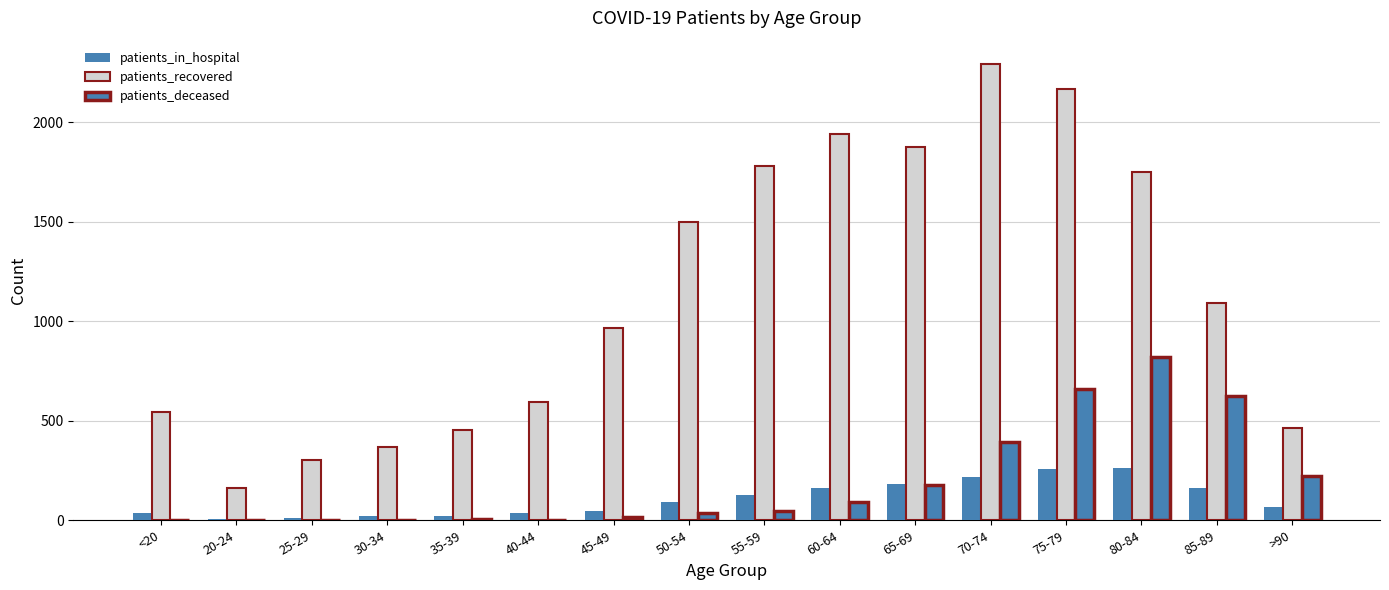

Reading left to right, list all the values displayed in this chart.

patients_in_hospital: 39	6	13	21	19	35	49	94	129	163	182	217	257	264	164	69
patients_recovered: 545	164	304	370	451	592	968	1498	1777	1940	1875	2294	2167	1749	1091	461
patients_deceased: 2	0	1	3	7	3	14	36	45	90	179	393	658	818	625	224